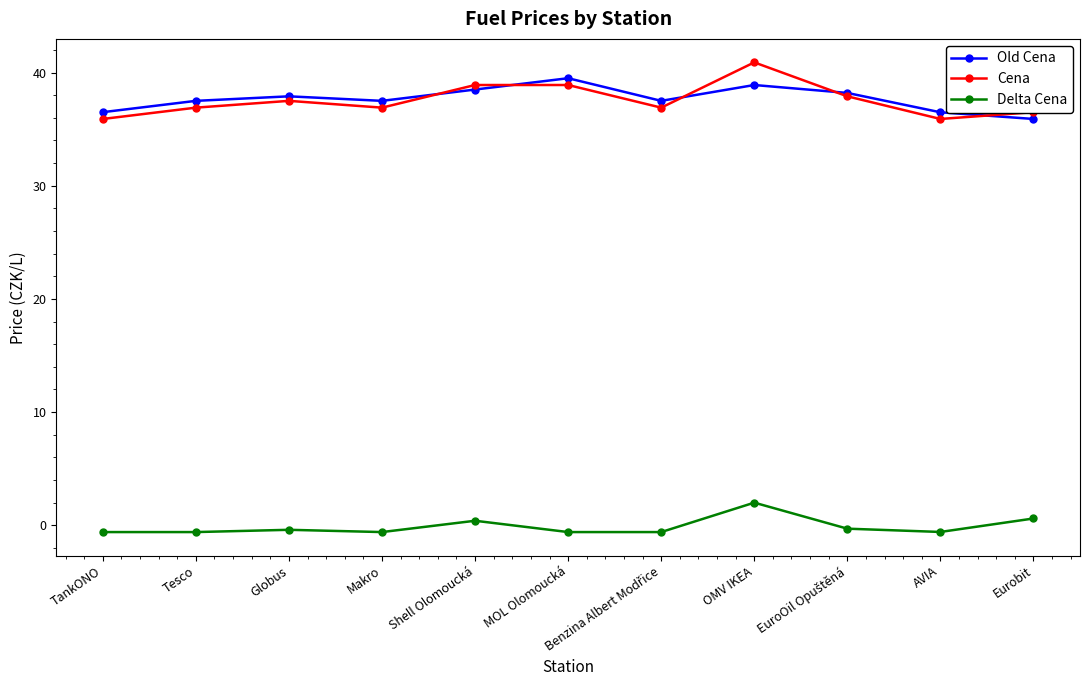

What is the maximum value for Old Cena?

39.5